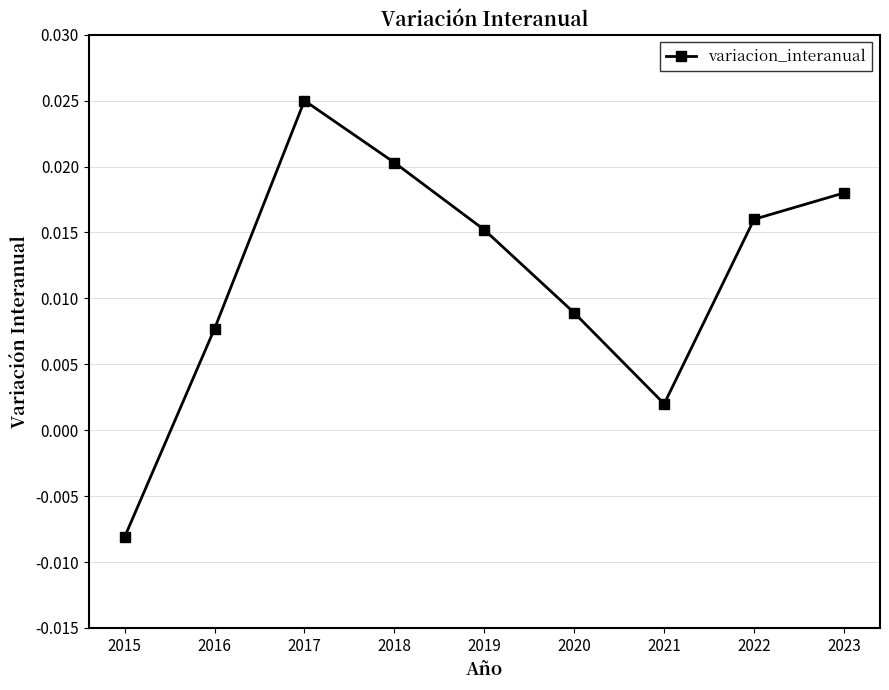

Where is the first local maximum?

2017